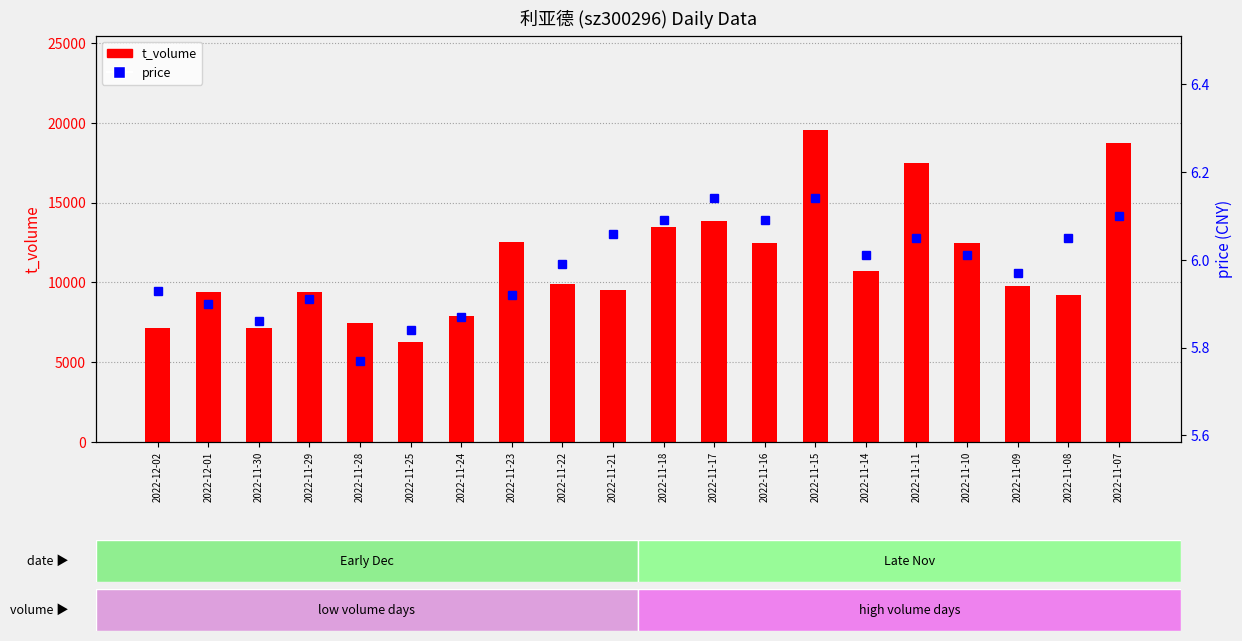

What is the difference between the maximum and minimum values in the price series?

0.4